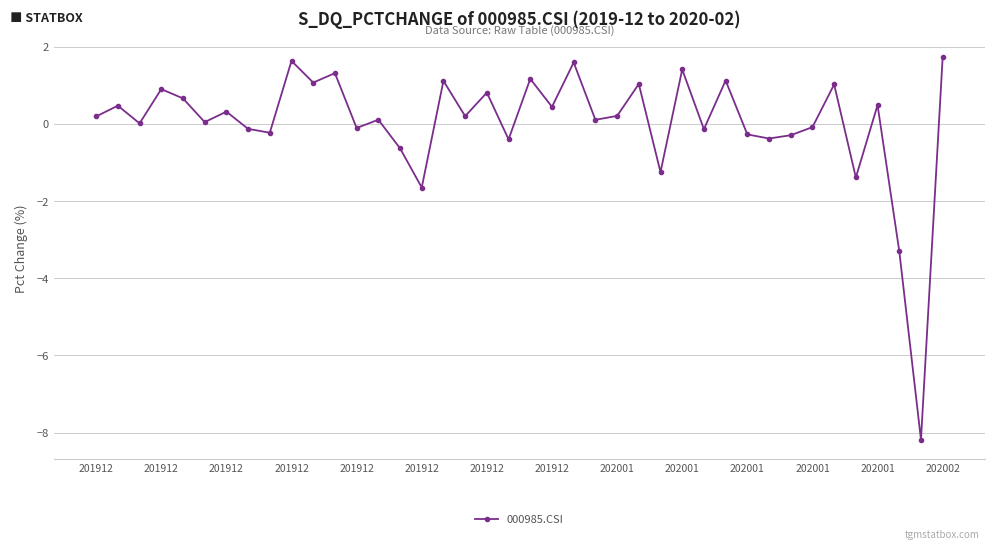

True or false: the data has more than 1 interior local peaks.

True